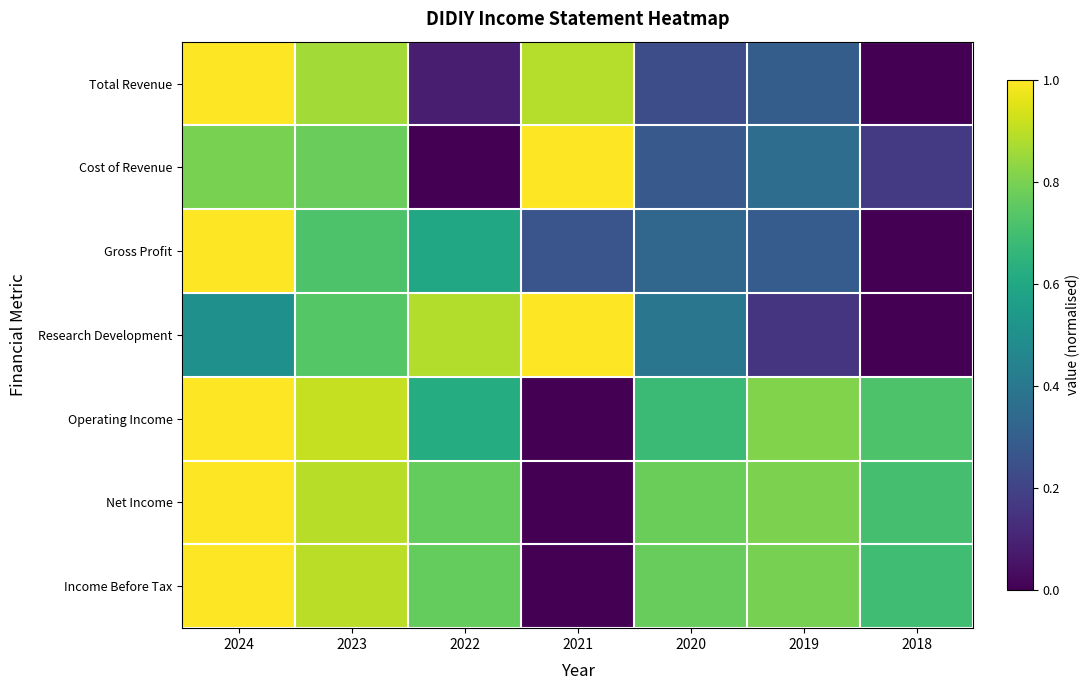

Reading right to left, extract all data points from this chart.

Total Revenue: 2018=0.0	2019=0.3	2020=0.2	2021=0.9	2022=0.1	2023=0.9	2024=1.0
Cost of Revenue: 2018=0.2	2019=0.4	2020=0.3	2021=1.0	2022=0.0	2023=0.8	2024=0.8
Gross Profit: 2018=0.0	2019=0.3	2020=0.3	2021=0.3	2022=0.6	2023=0.7	2024=1.0
Research Development: 2018=0.0	2019=0.2	2020=0.4	2021=1.0	2022=0.9	2023=0.7	2024=0.5
Operating Income: 2018=0.7	2019=0.8	2020=0.7	2021=0.0	2022=0.6	2023=0.9	2024=1.0
Net Income: 2018=0.7	2019=0.8	2020=0.8	2021=0.0	2022=0.8	2023=0.9	2024=1.0
Income Before Tax: 2018=0.7	2019=0.8	2020=0.8	2021=0.0	2022=0.8	2023=0.9	2024=1.0